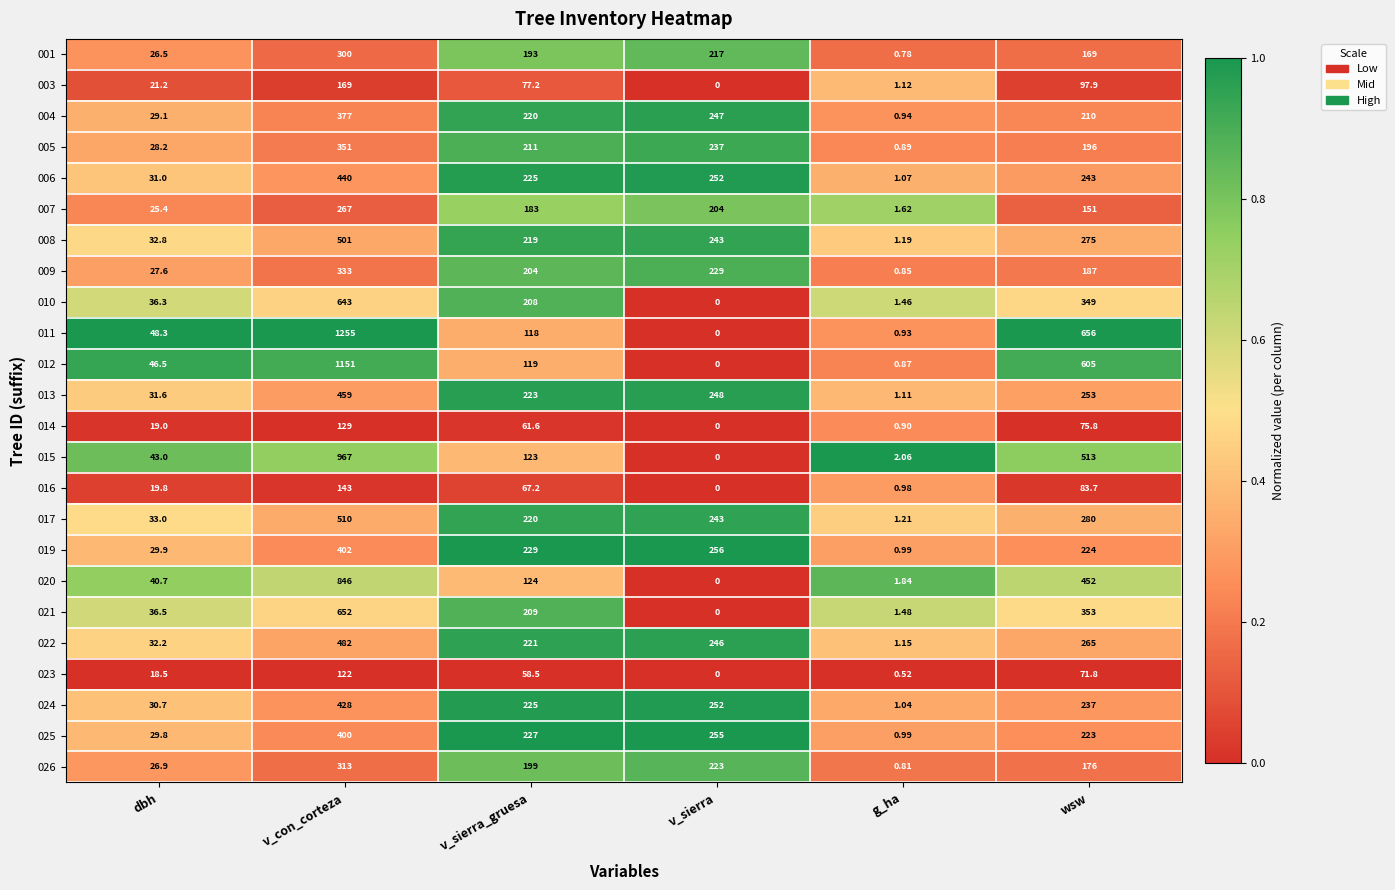

Which series has the largest total across all categories?

011